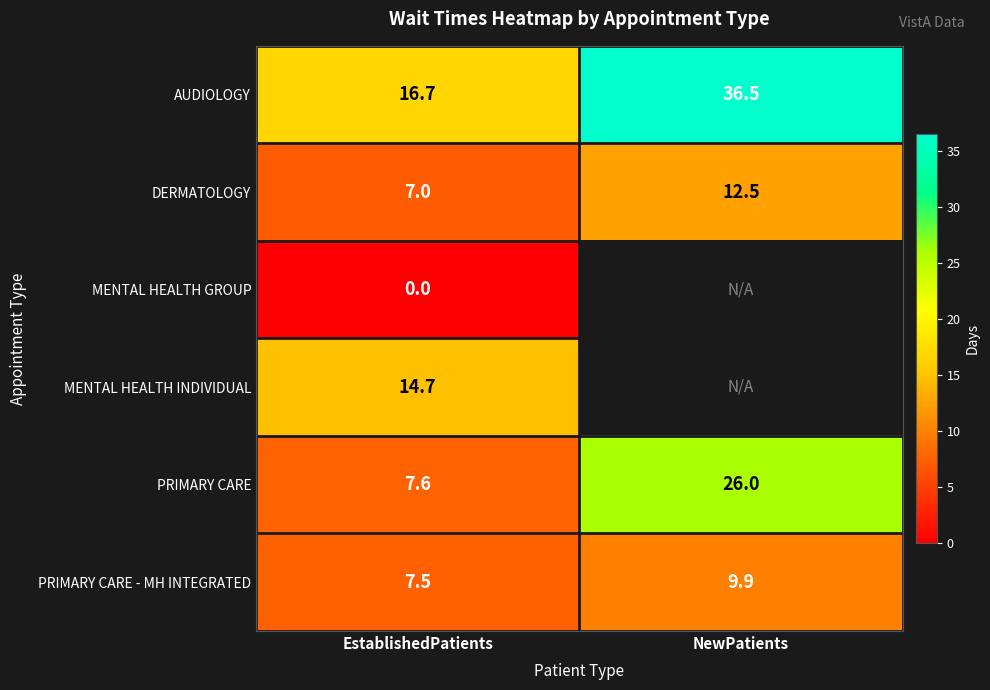

What is the spread (max minus min) of values at NewPatients?

26.6